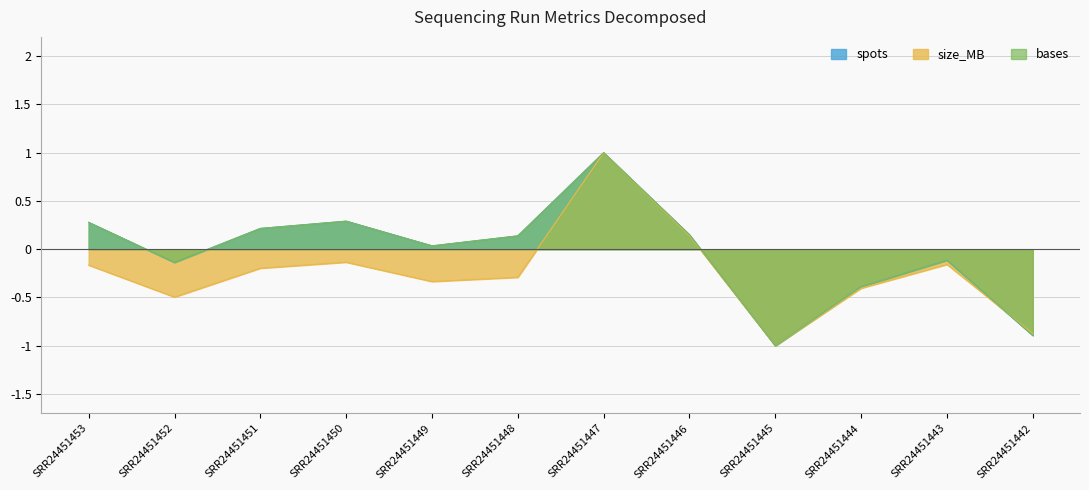

True or false: size_MB has more than 1 interior local peaks.

True